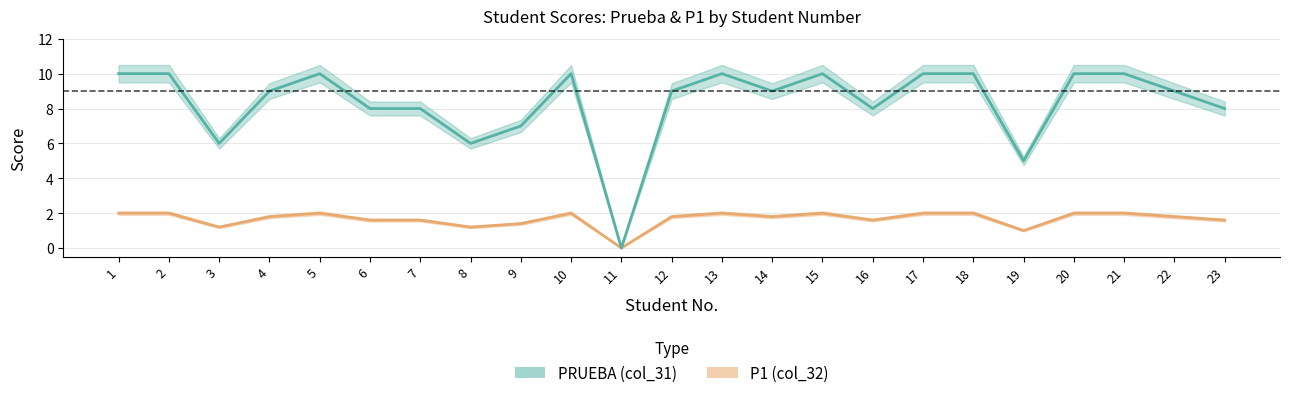

At how many categories does at least one series exceed 4?

22